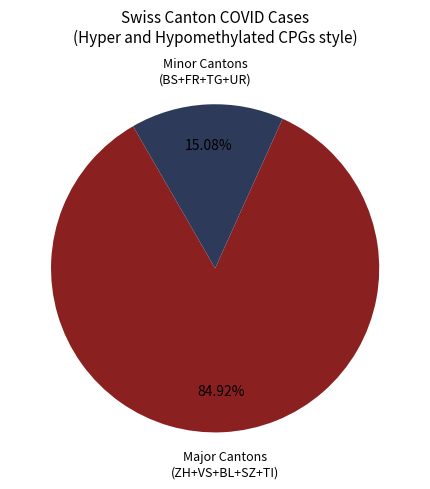

Rank the categories by value from highest to lowest.

Major Cantons (ZH+VS+BL+SZ+TI), Minor Cantons (BS+FR+TG+UR)